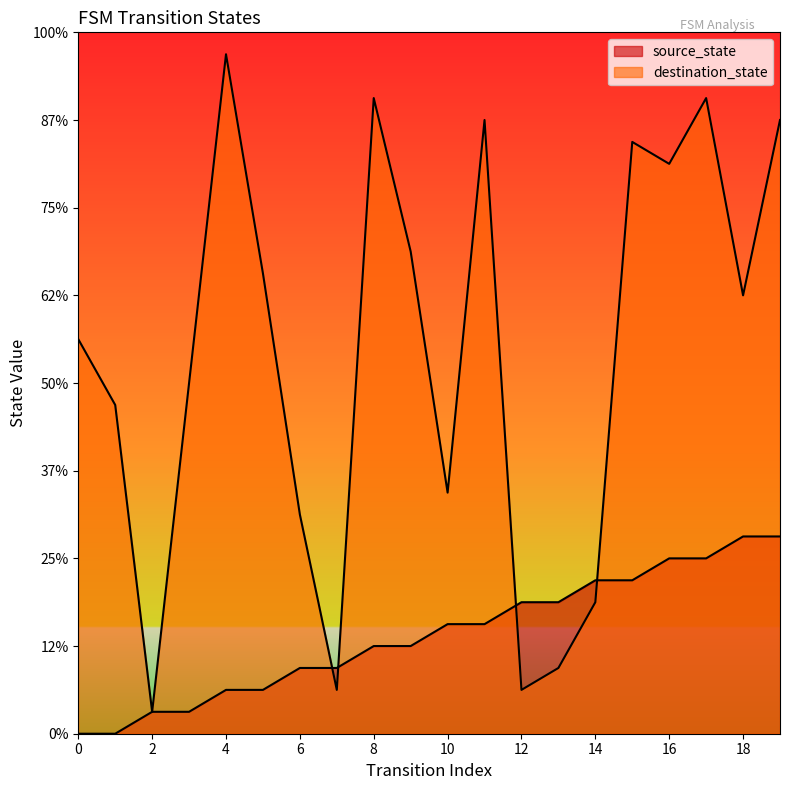

How many lines are shown in the chart?

2